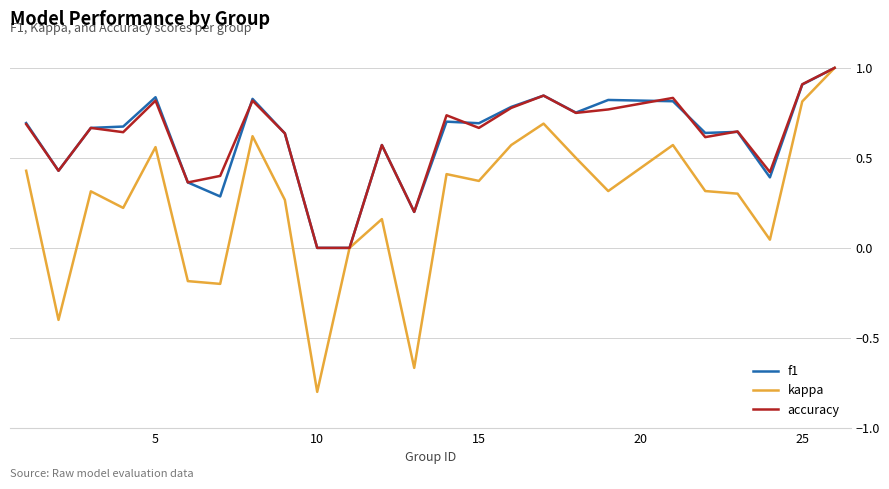

What is the maximum value shown in the chart?

1.0